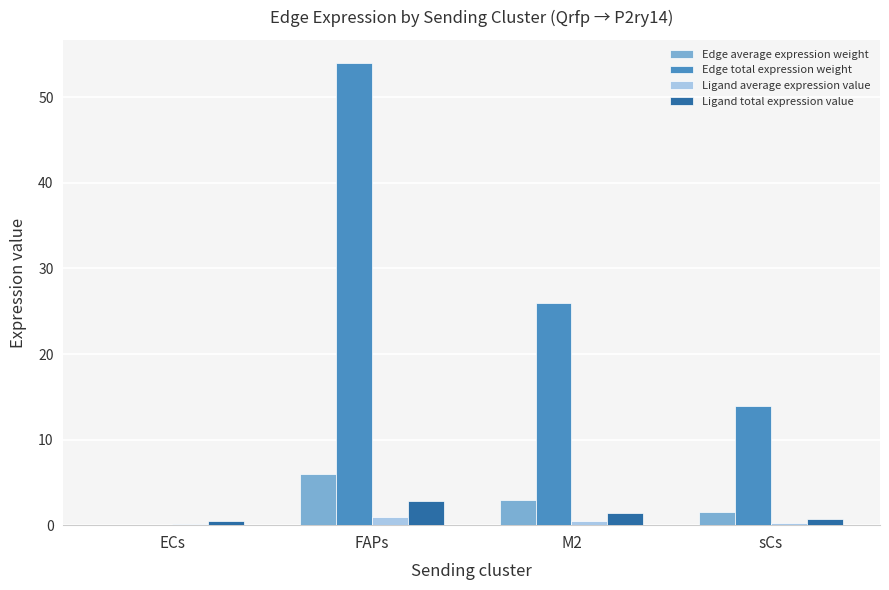

What is the sum of all Edge total expression weight values?

93.9